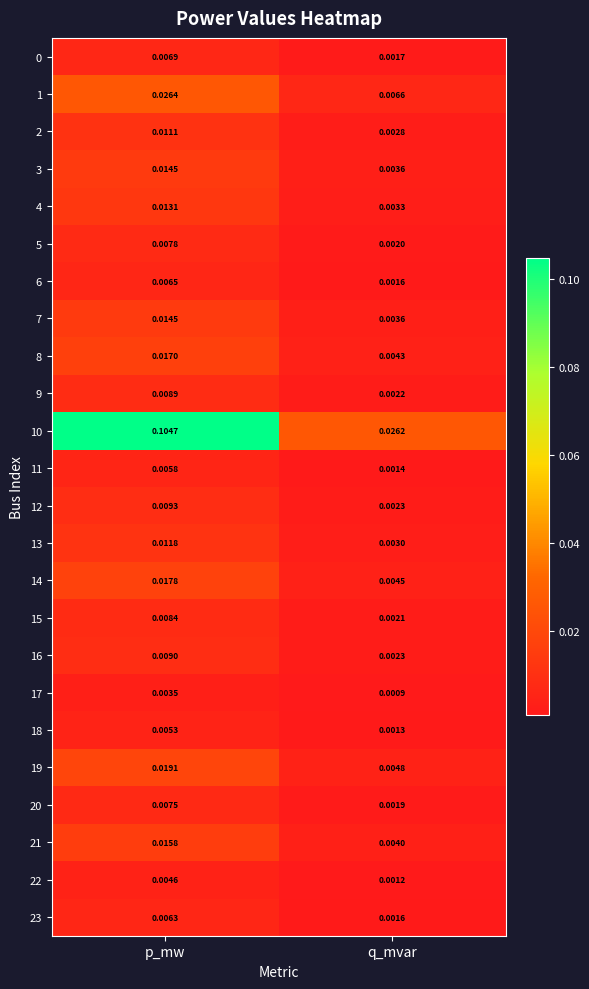

Which label corresponds to the largest value in the chart?

p_mw